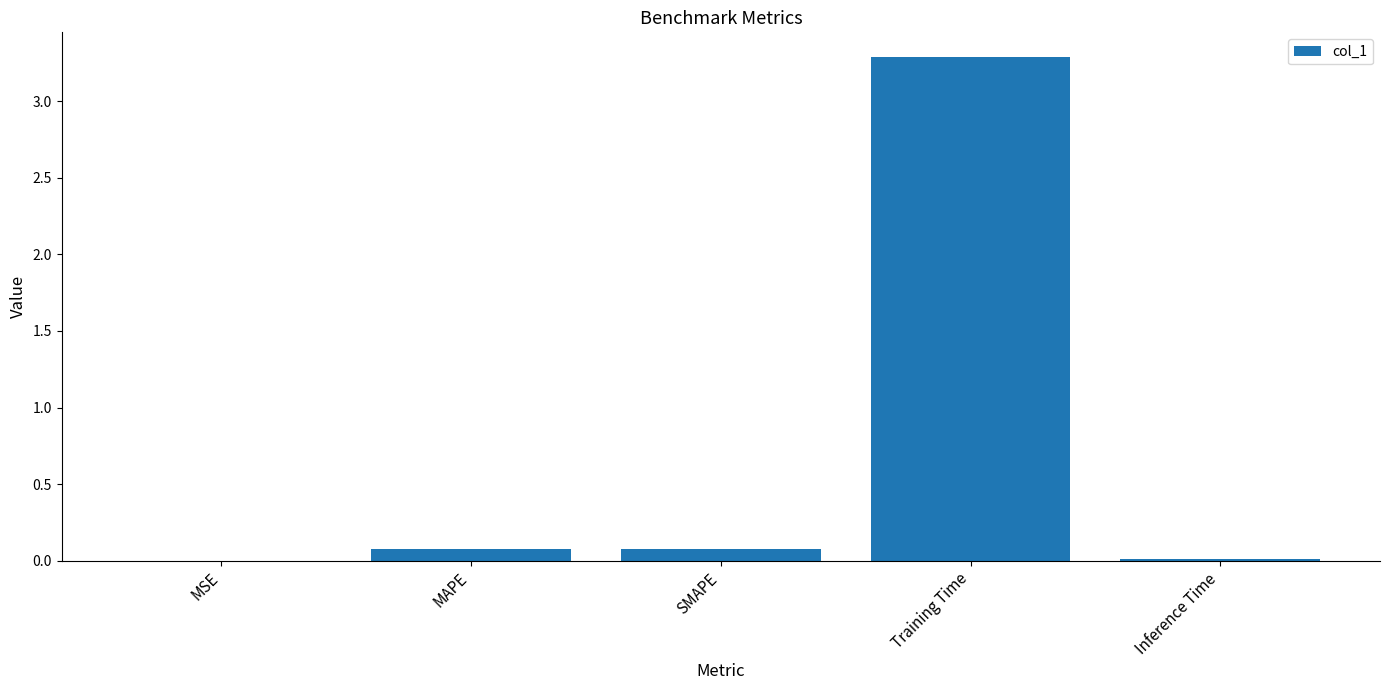

What is the sum of the values at Training Time and MSE?

3.3